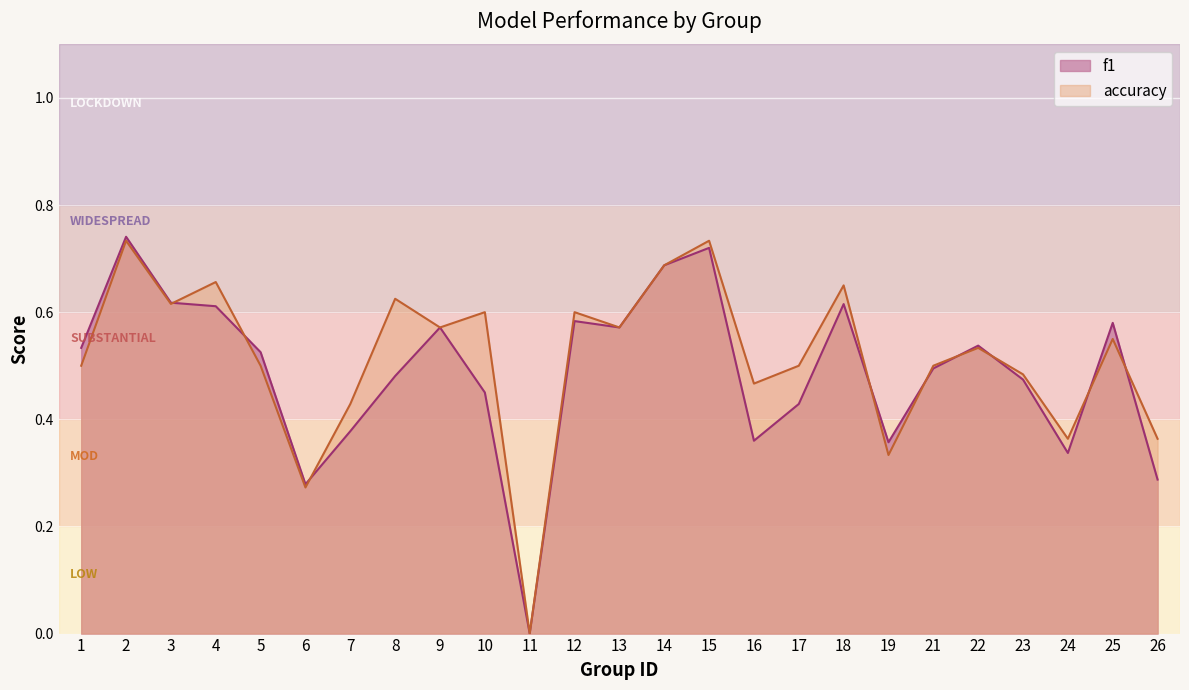

Rank the series by their maximum value, from lowest to highest.

accuracy, f1